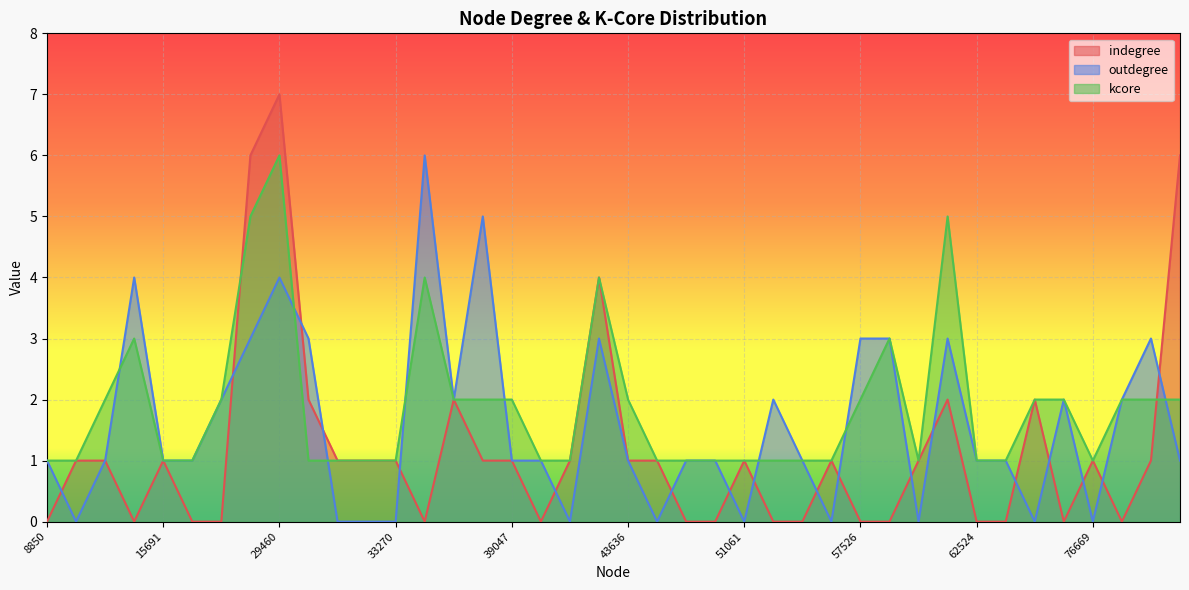

Read the kcore value at 48087.

1